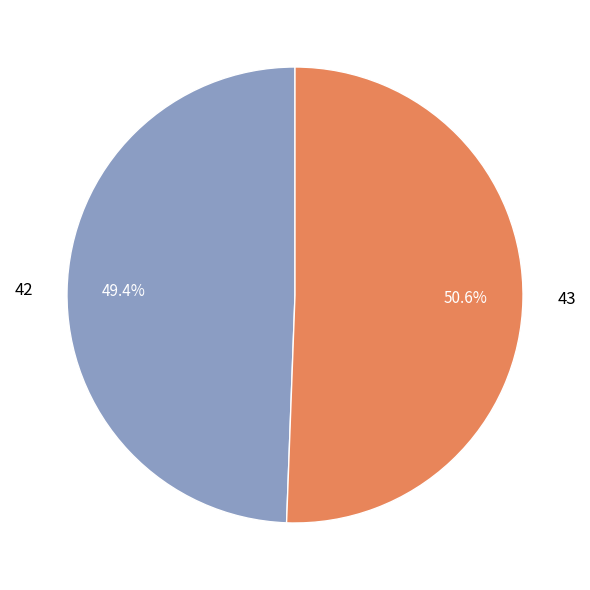

Combined, do 43 and 42 account for over 50%?

Yes